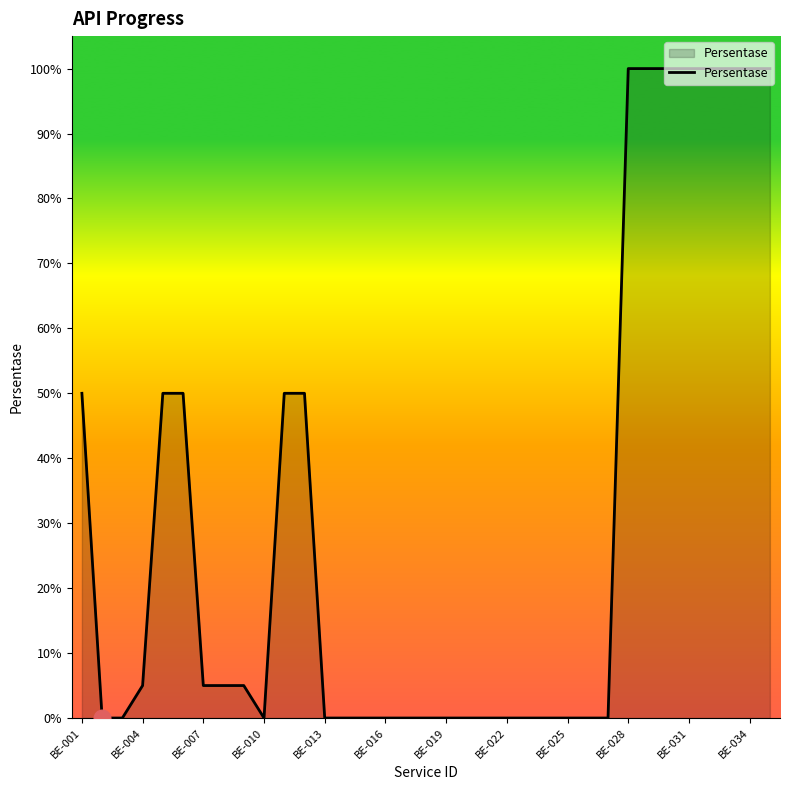

Does the chart display data point markers on the line(s)?

No